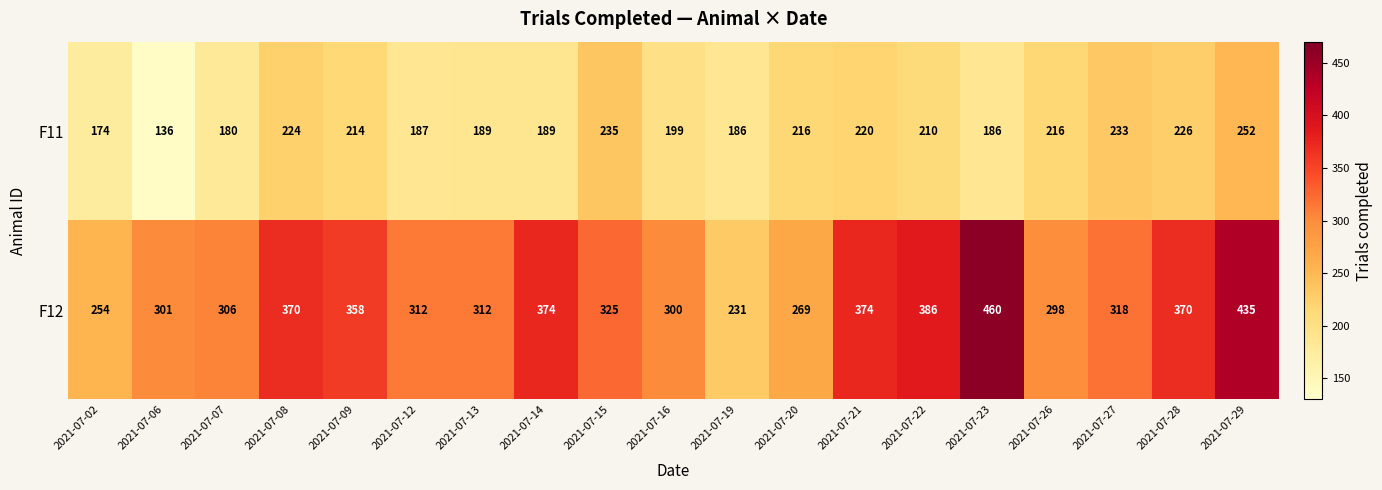

What value does the F12 series have at 2021-07-27?

318